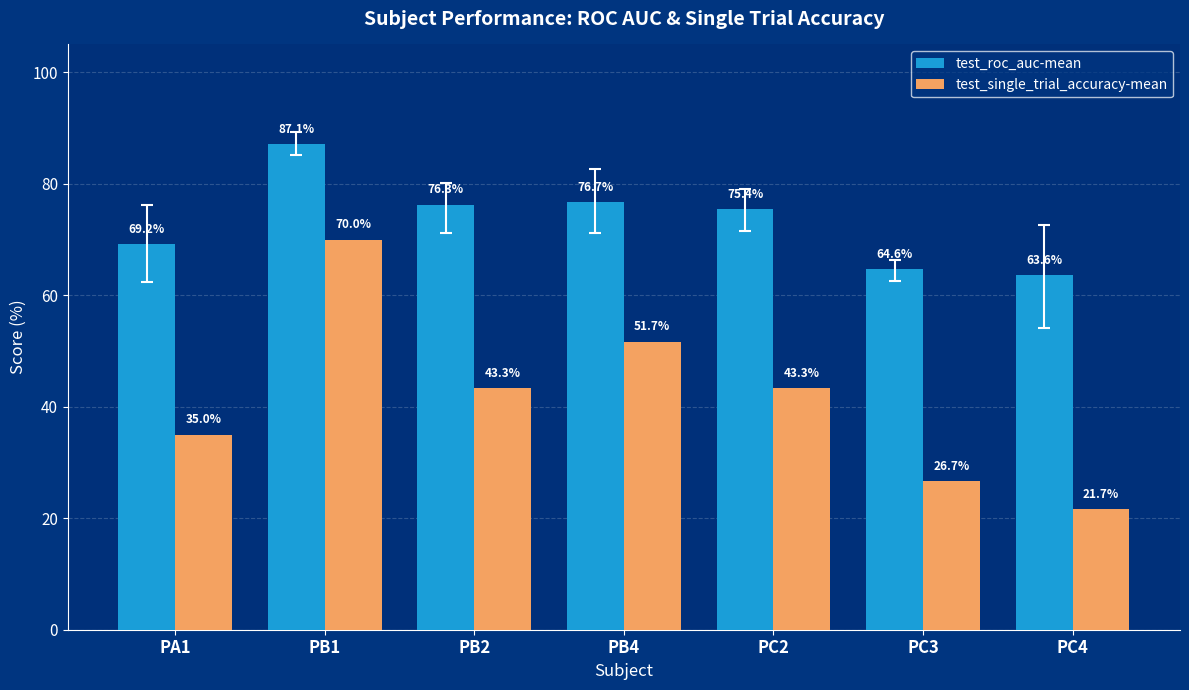

What is the maximum value shown in the chart?

87.1